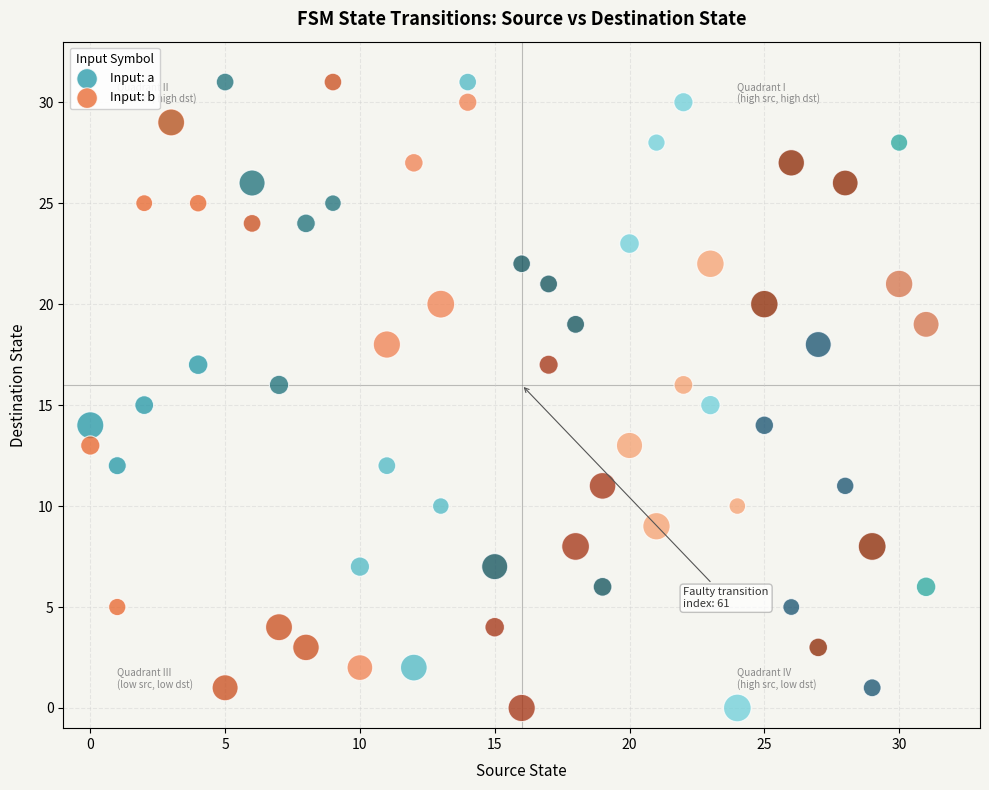

What are all the series names shown in the legend?

Input: a, Input: b